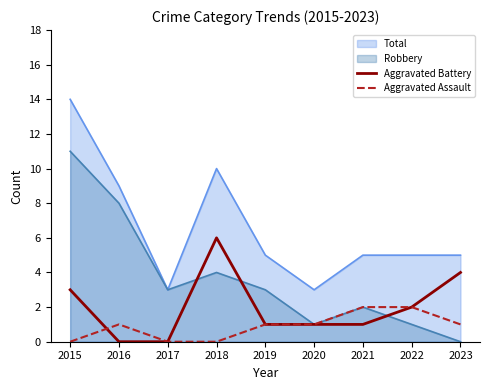

List the series in order of their peak value, lowest first.

Aggravated Assault, Aggravated Battery, Robbery, Total